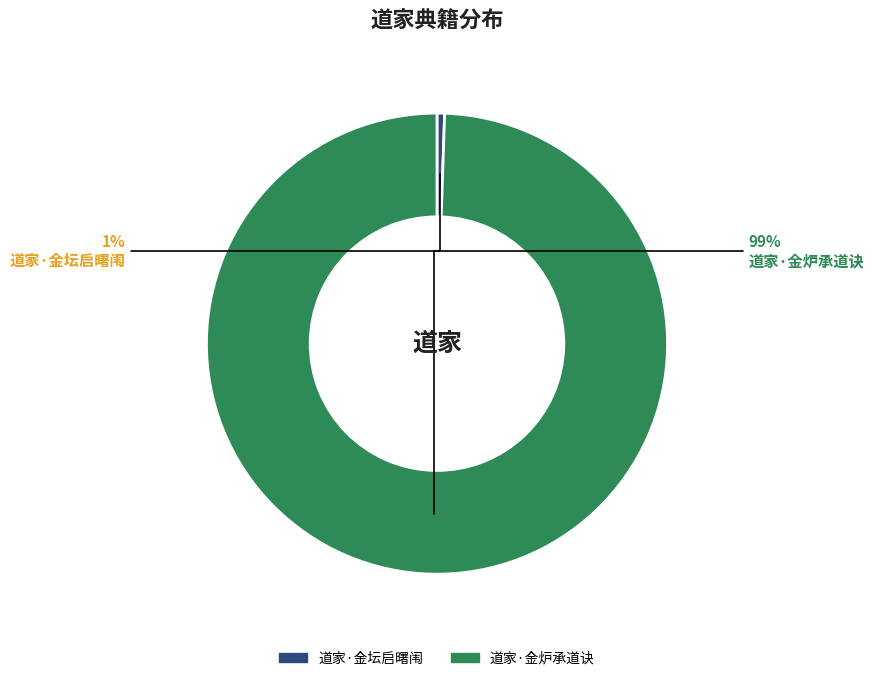

Does 道家·金炉承道诀 account for over 50% of the chart?

Yes